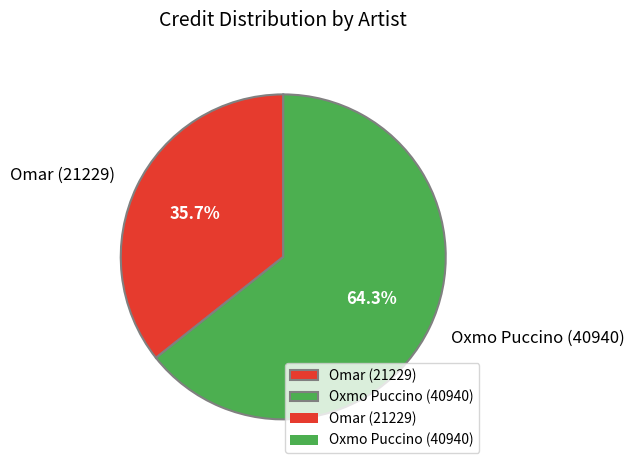

What percentage is the Omar (21229) slice, to the nearest percent?

36%